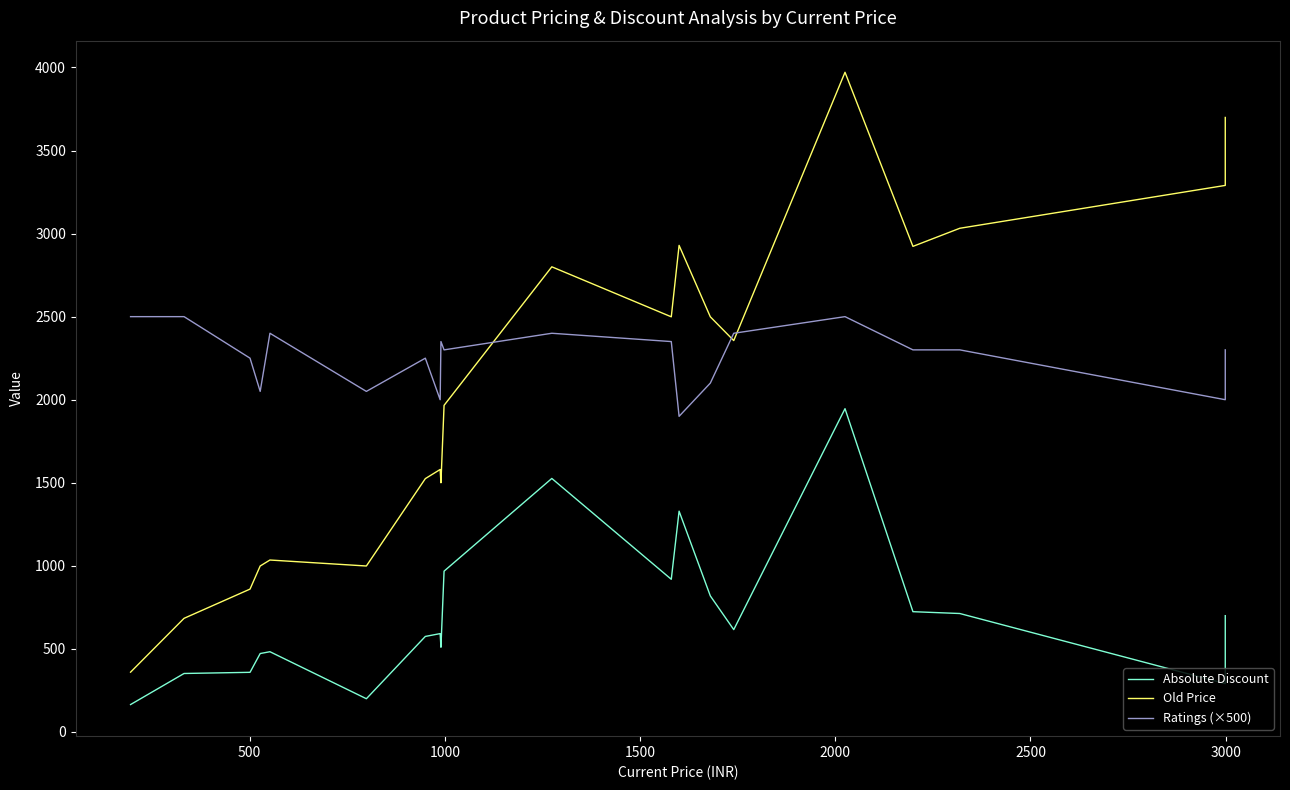

At how many categories does at least one series exceed 3793?

1